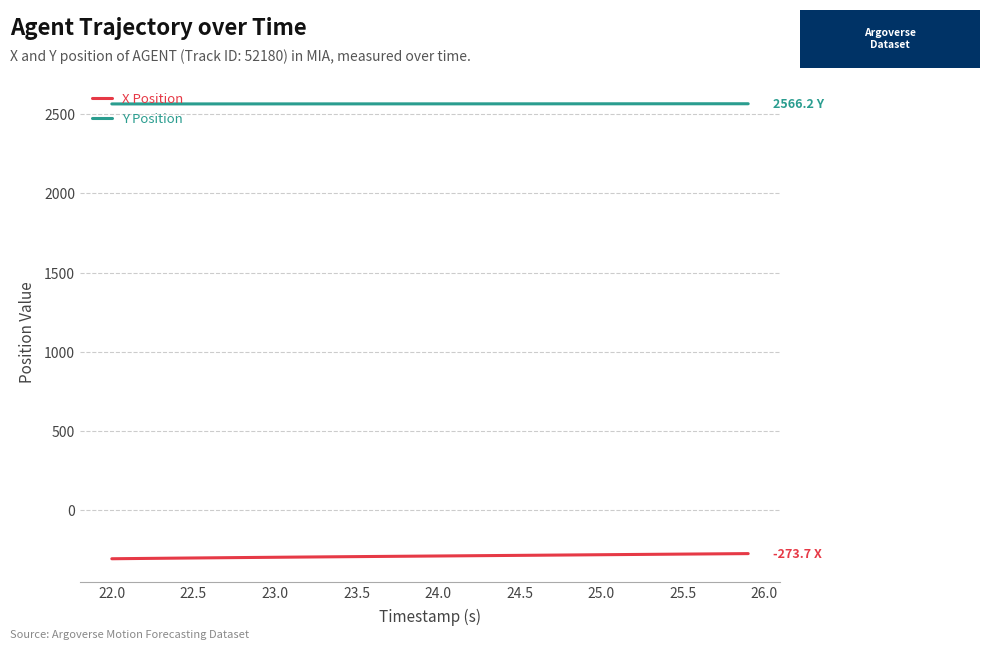

True or false: Y Position and X Position intersect in this chart.

False